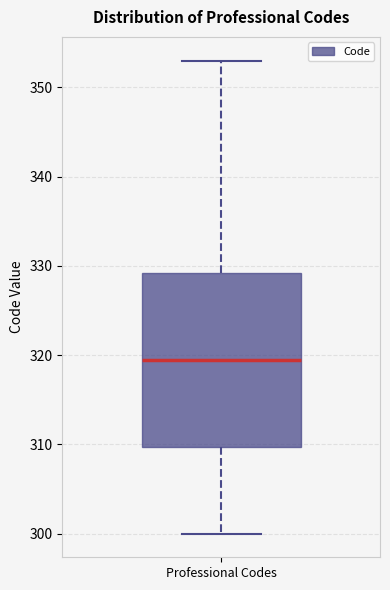

Transcribe this box plot: give where the median line is, the range the box spans, and where the two whiskers end, as read against the y-axis. The values are not printed on the chart, so give them approximately, as read against the axis.

median 320, box 310 to 329, whiskers 300 to 353